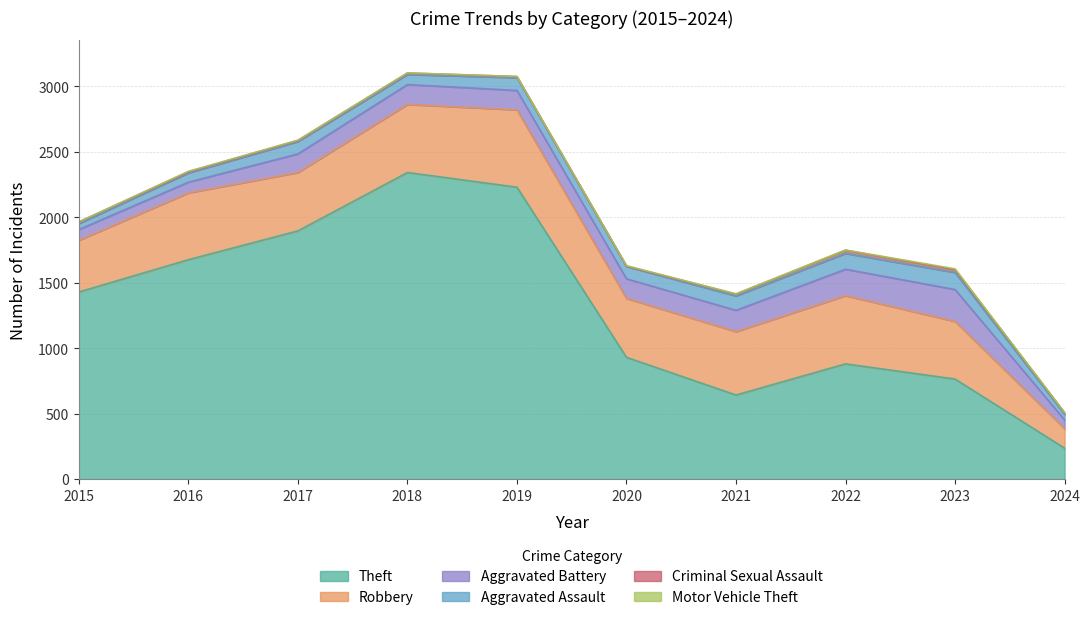

What is the sum of all Theft values?

13025